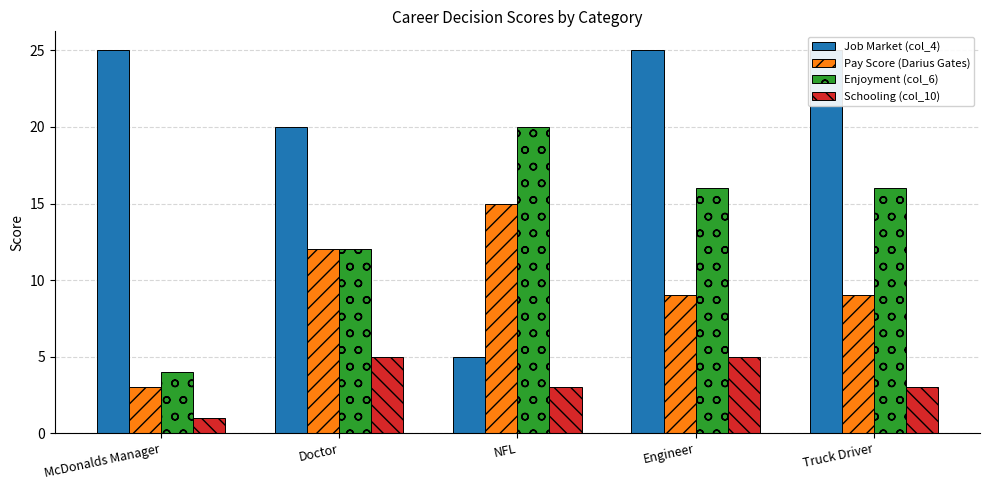

How many values in the Job Market (col_4) series are below 25?

2